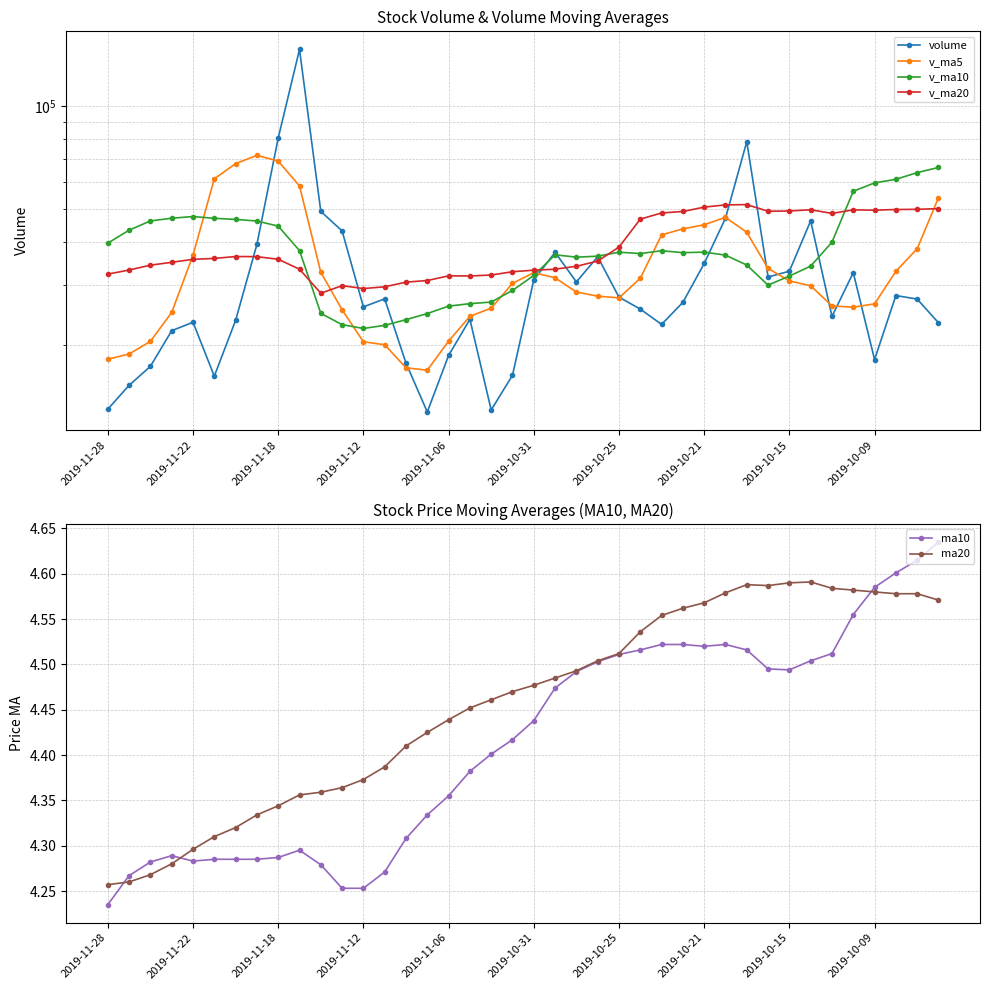

What is the minimum value shown in the chart?

4.2